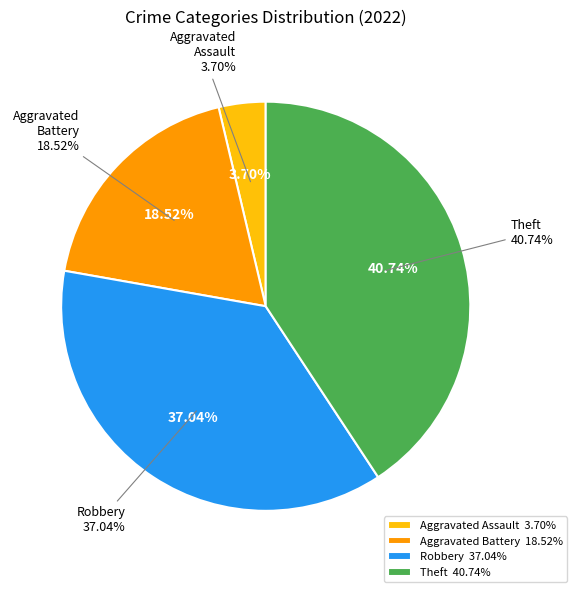

Does any single category account for the majority?

No